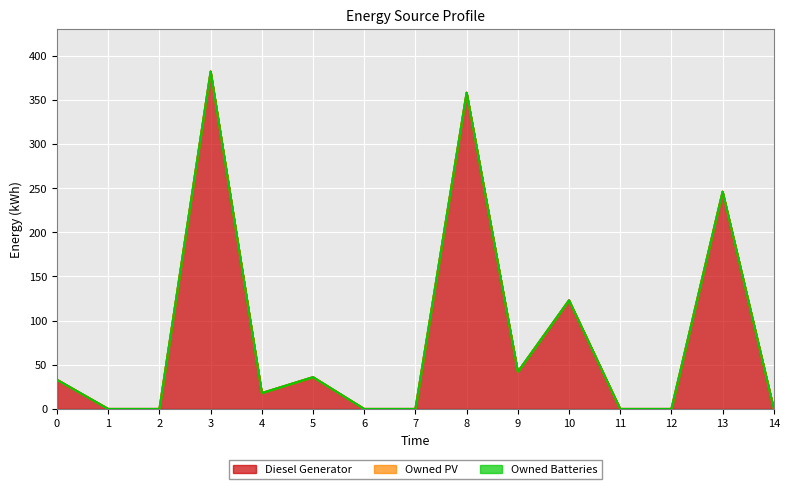

At which category is the sum across all series the highest?

3